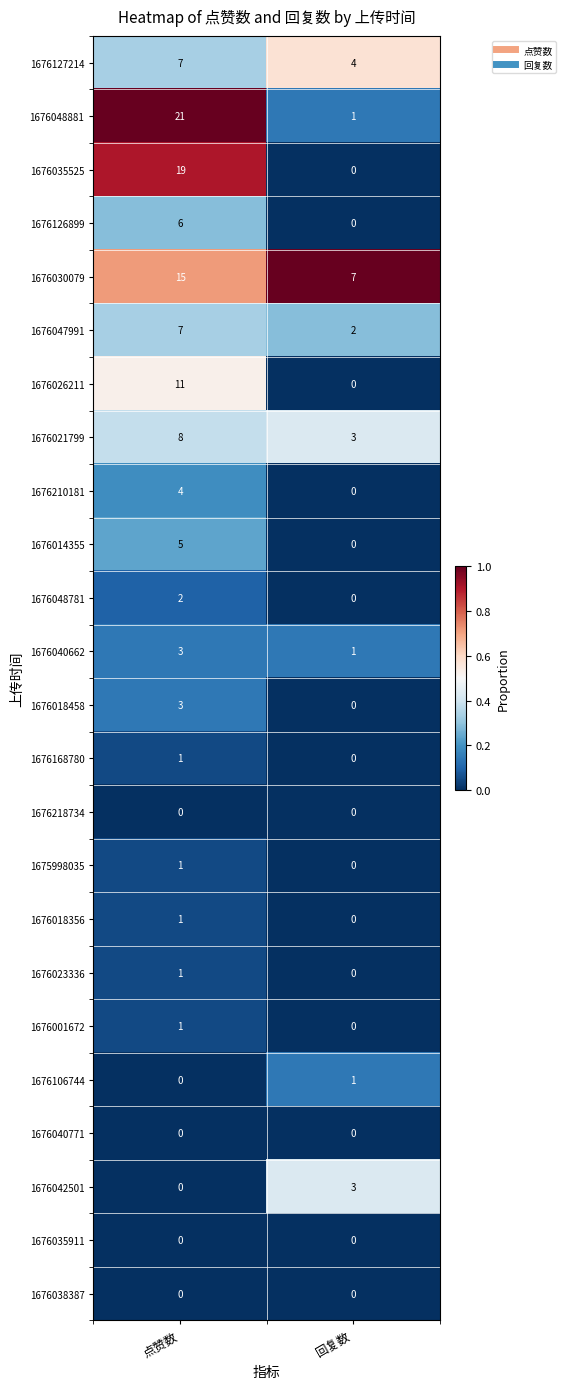

What is the spread (max minus min) of values at 点赞数?

21